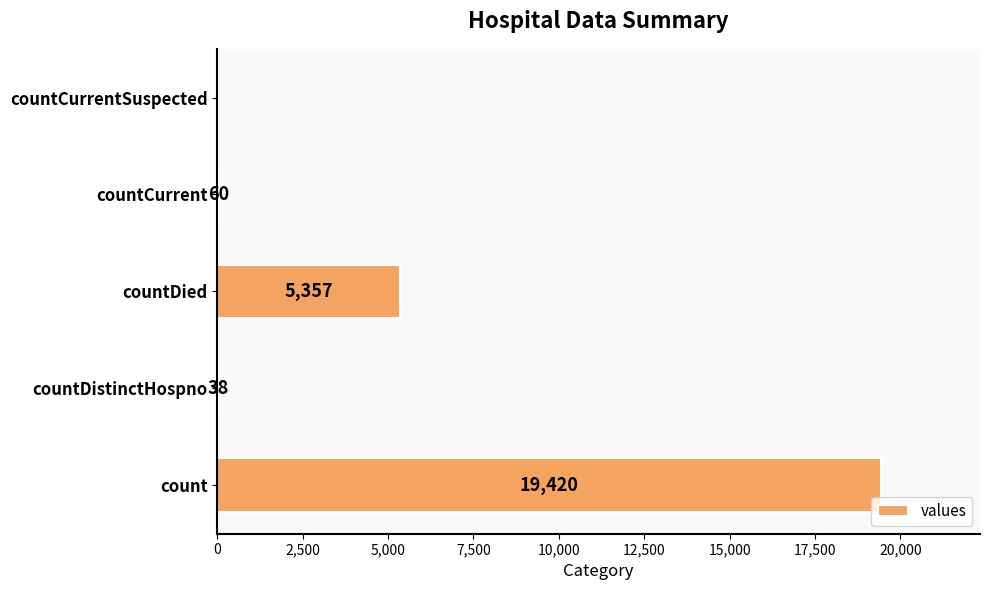

What is the maximum value shown in the chart?

19420